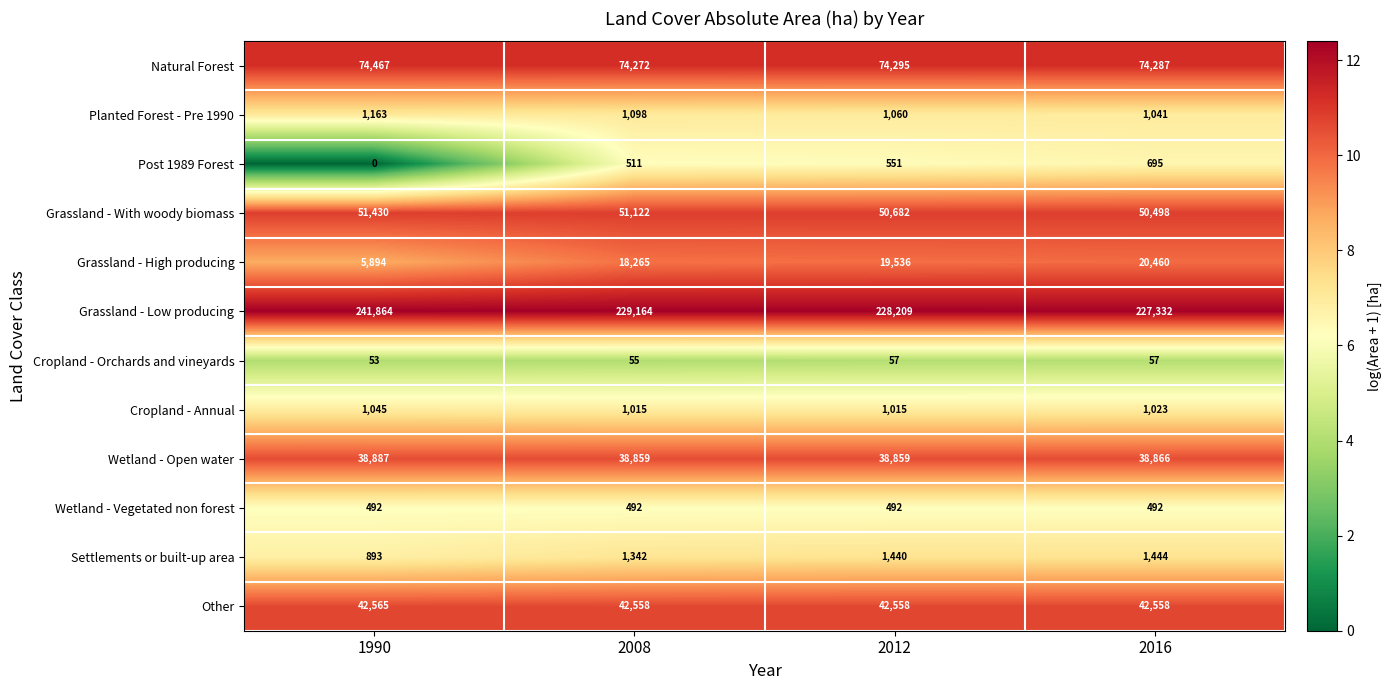

What is the sum of all Natural Forest values?

297321